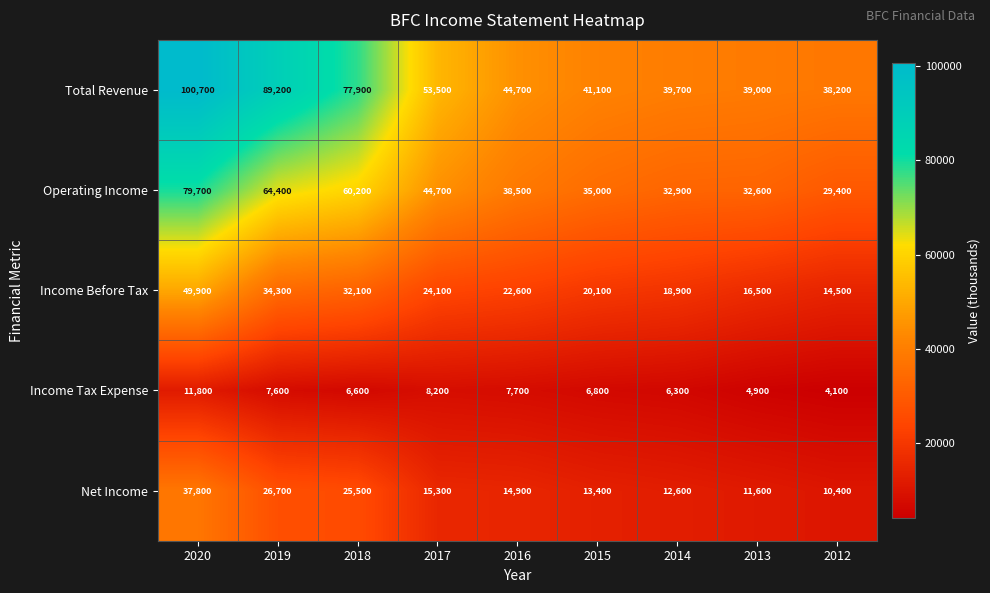

Count the number of data series in this chart.

5